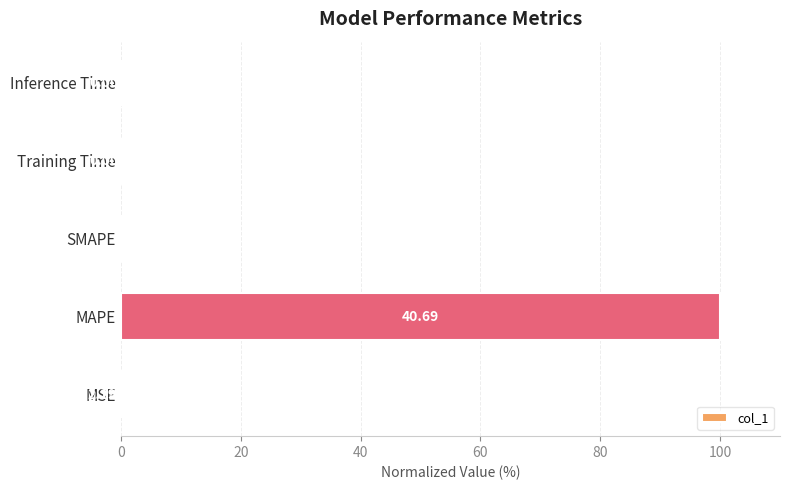

At which category does the chart reach its peak across all series?

MAPE